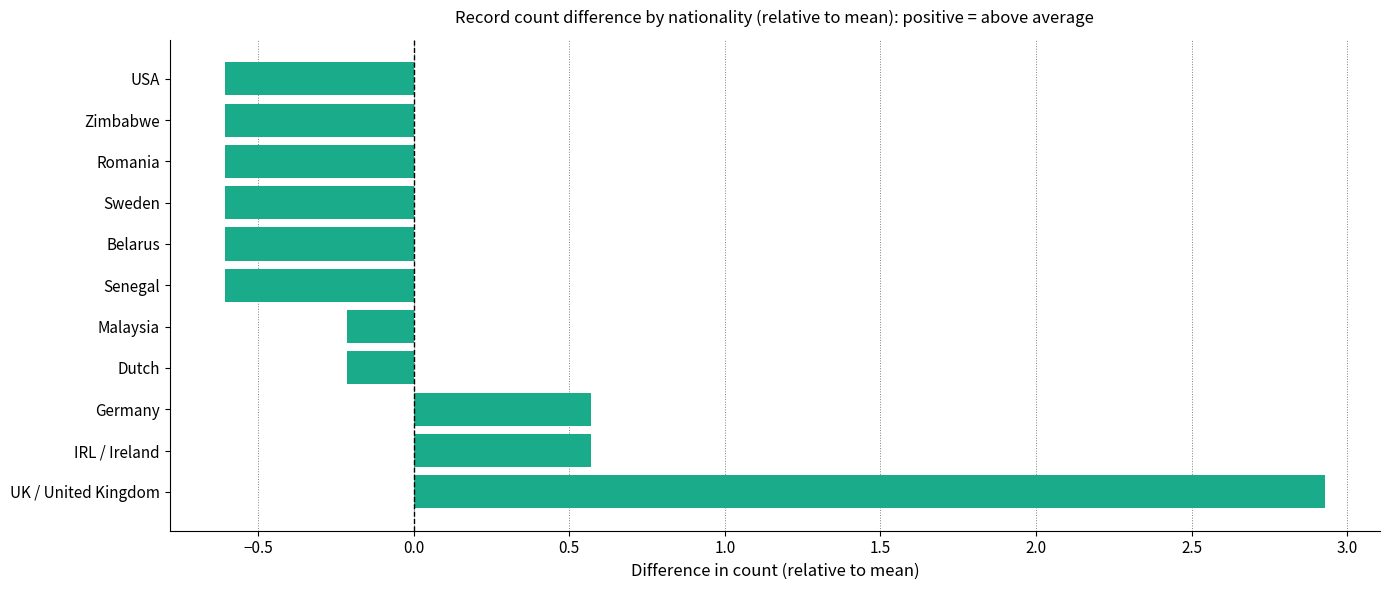

Reading bottom to top, list all the values displayed in this chart.

2.9	0.6	0.6	-0.2	-0.2	-0.6	-0.6	-0.6	-0.6	-0.6	-0.6